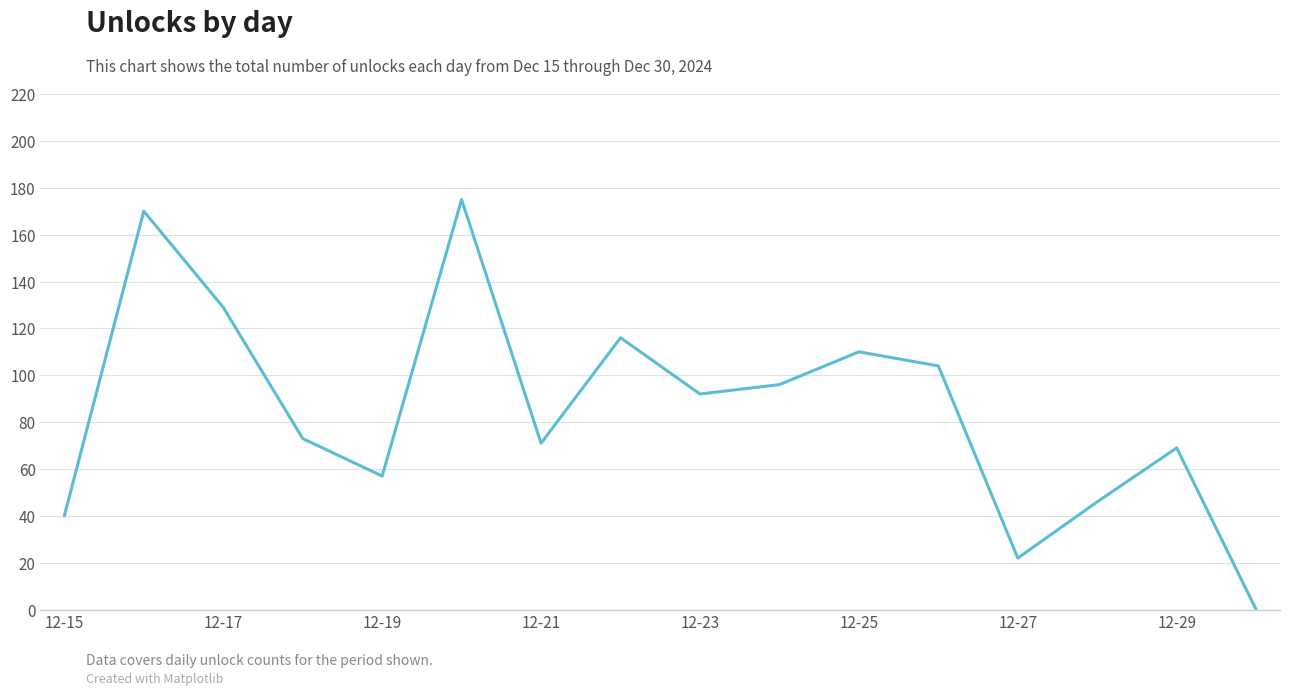

What is the difference between the maximum and minimum values?

175